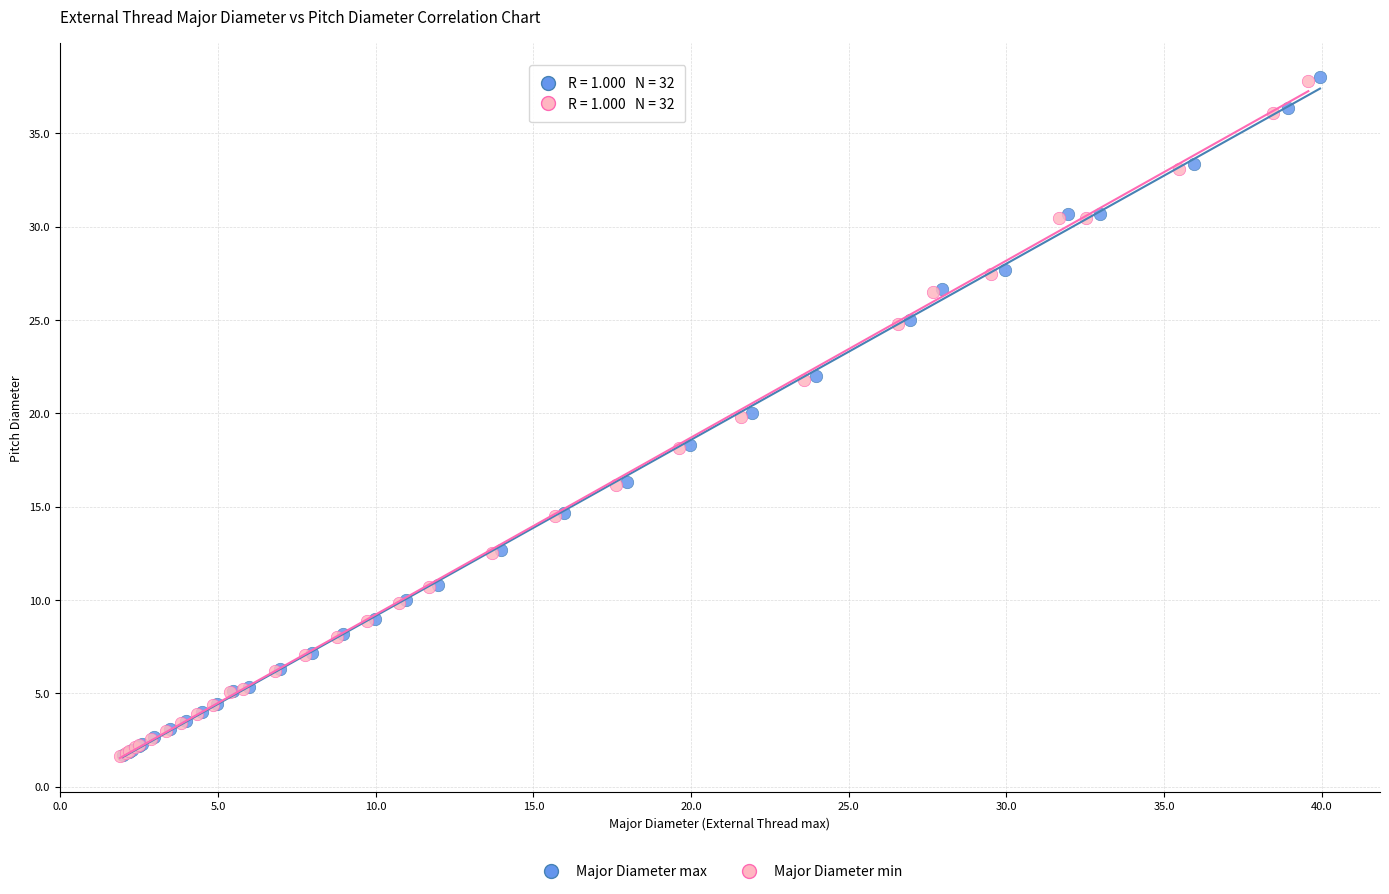

Which series has the widest spread of Y values?

Major Diameter max